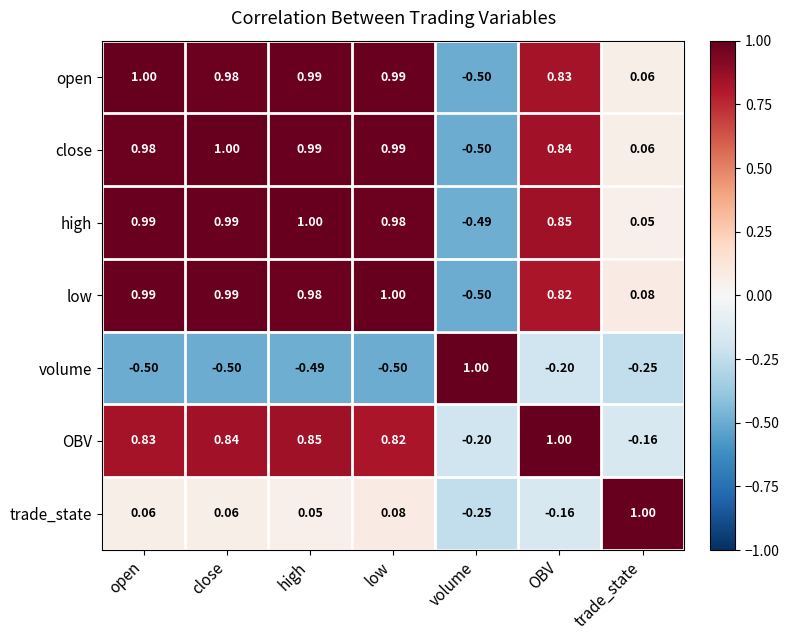

Rank the categories by OBV value from lowest to highest.

volume, trade_state, low, open, close, high, OBV